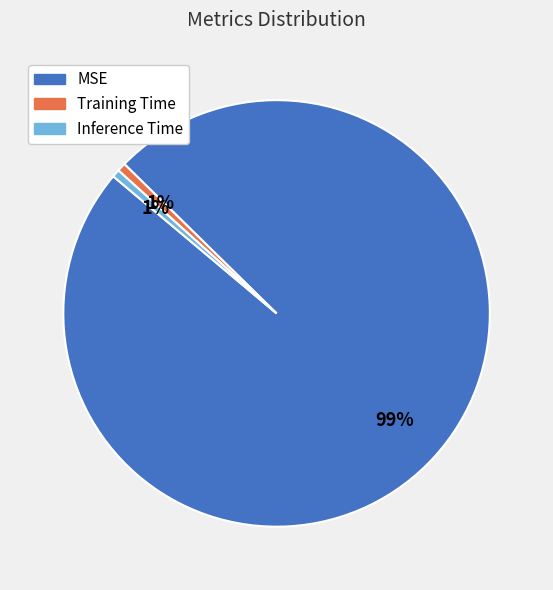

What is the largest slice in the pie chart?

MSE